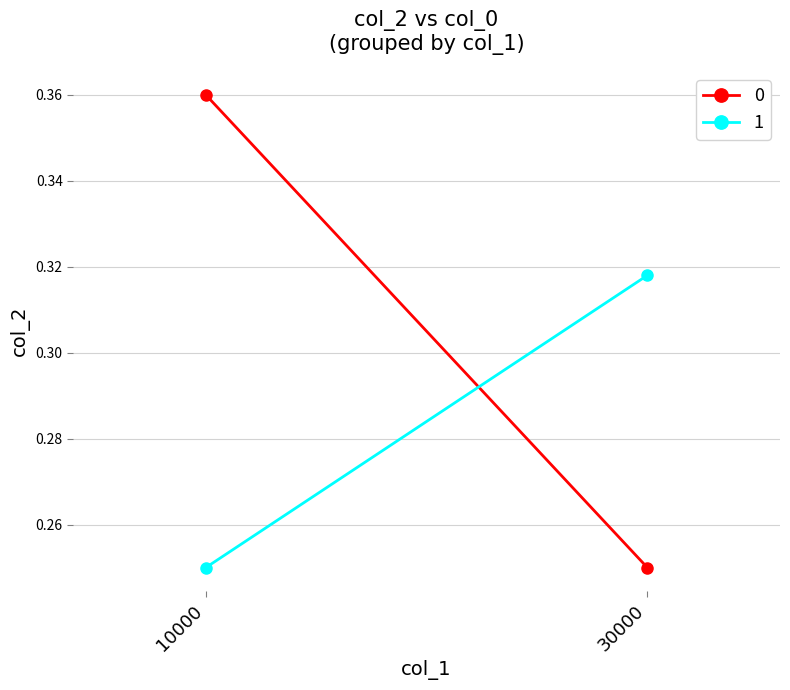

At how many categories does at least one series exceed 0?

2